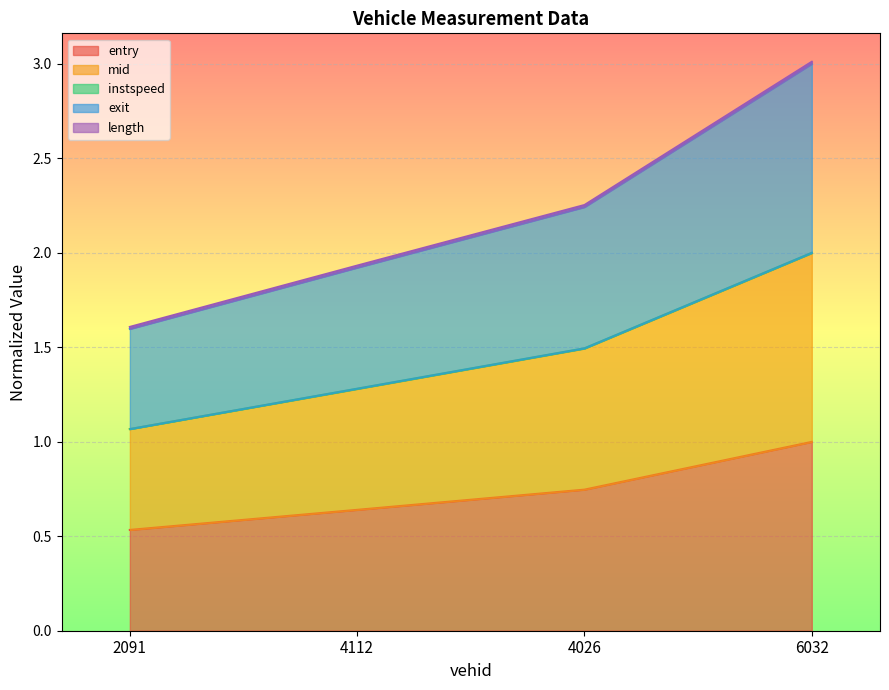

Count the number of categories in the chart.

4